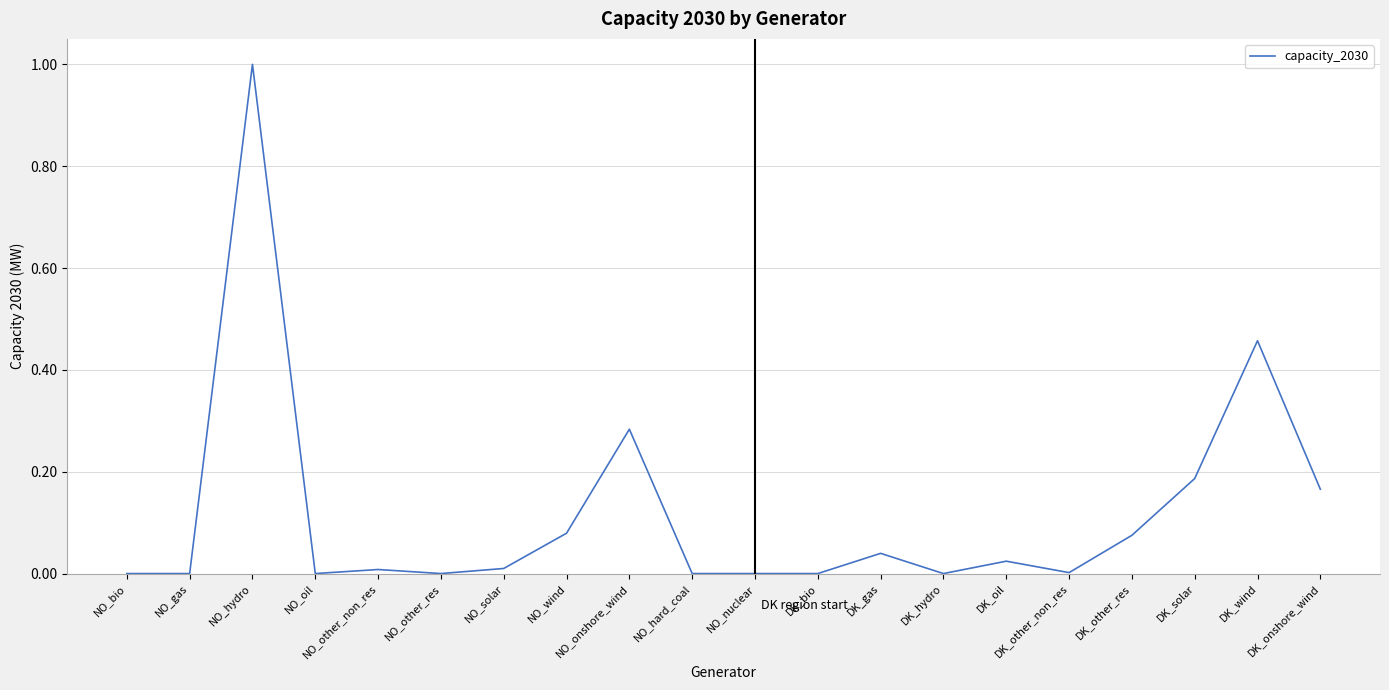

True or false: the data shows 0.0 at DK_oil.

True